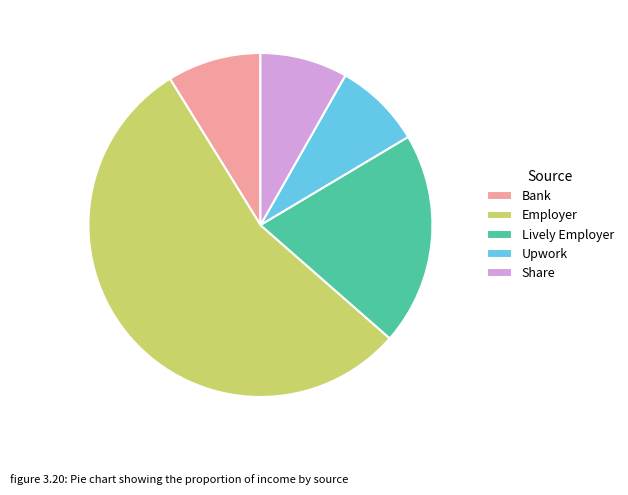

Is the sum of Bank and Employer greater than half?

Yes